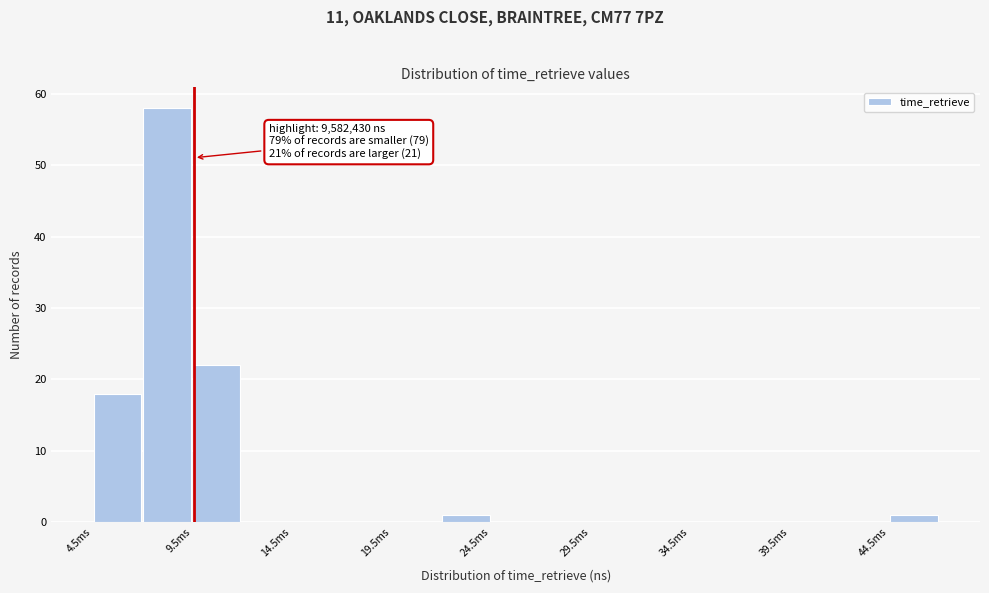

Read against the x-axis, roughly where is the centre of the tallest bar?

8